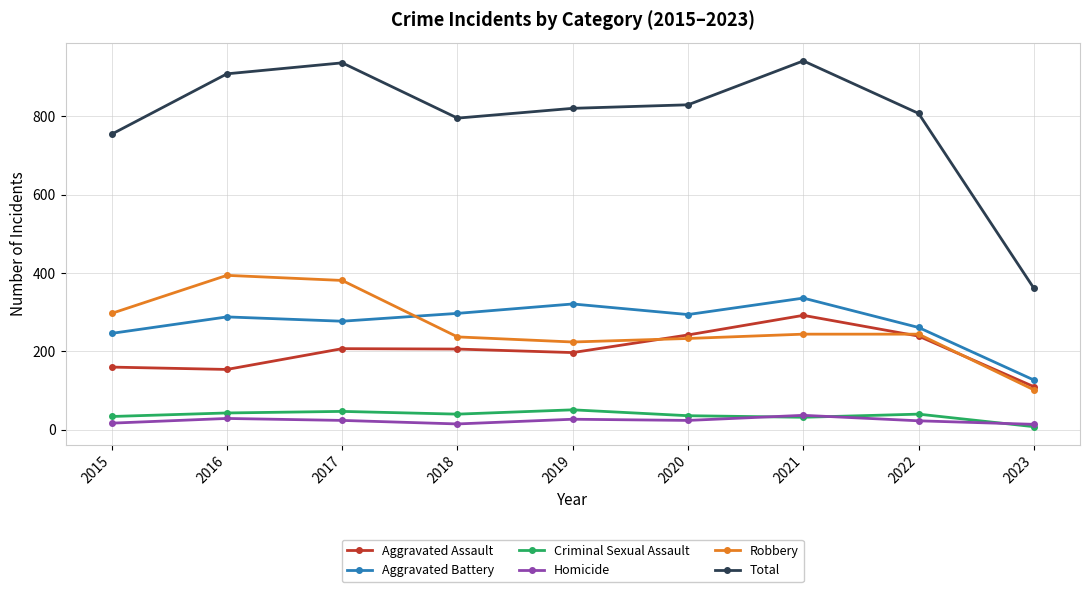

Rank the series by their maximum value, from lowest to highest.

Homicide, Criminal Sexual Assault, Aggravated Assault, Aggravated Battery, Robbery, Total